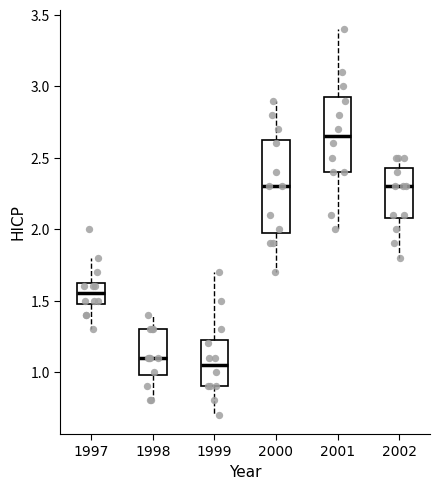

Reading left to right, transcribe this box plot: for each box, give where its median line is, the range the box spans, and where its two whiskers end, as read against the y-axis. The values are not printed on the chart, so give them approximately, as read against the axis.

1997: median 1.55, box 1.50 to 1.65, whiskers 1.30 to 1.80
1998: median 1.10, box 1.00 to 1.30, whiskers 0.80 to 1.40
1999: median 1.05, box 0.90 to 1.25, whiskers 0.70 to 1.70
2000: median 2.30, box 2.00 to 2.65, whiskers 1.70 to 2.90
2001: median 2.65, box 2.40 to 2.95, whiskers 2.00 to 3.40
2002: median 2.30, box 2.10 to 2.45, whiskers 1.80 to 2.50